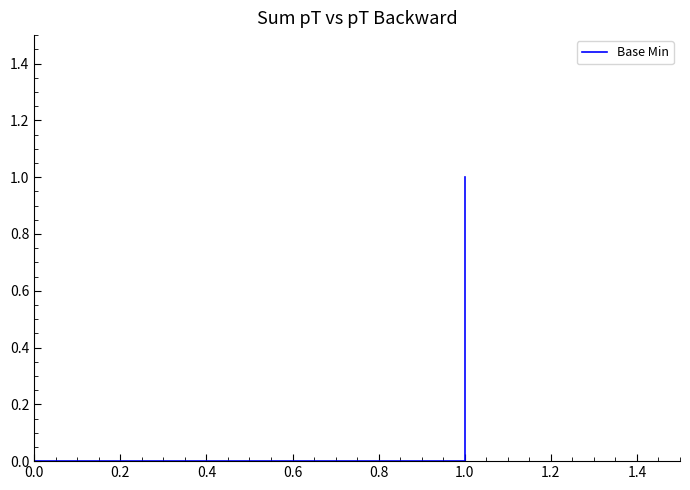

What is the value of the 5th point from the left?

1